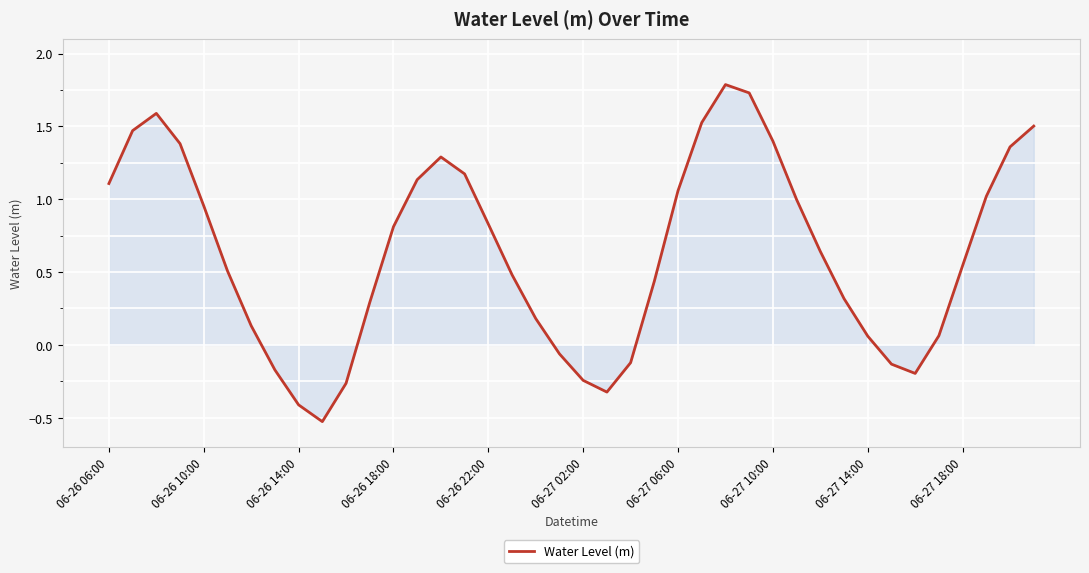

What is the smallest value displayed?

-0.5